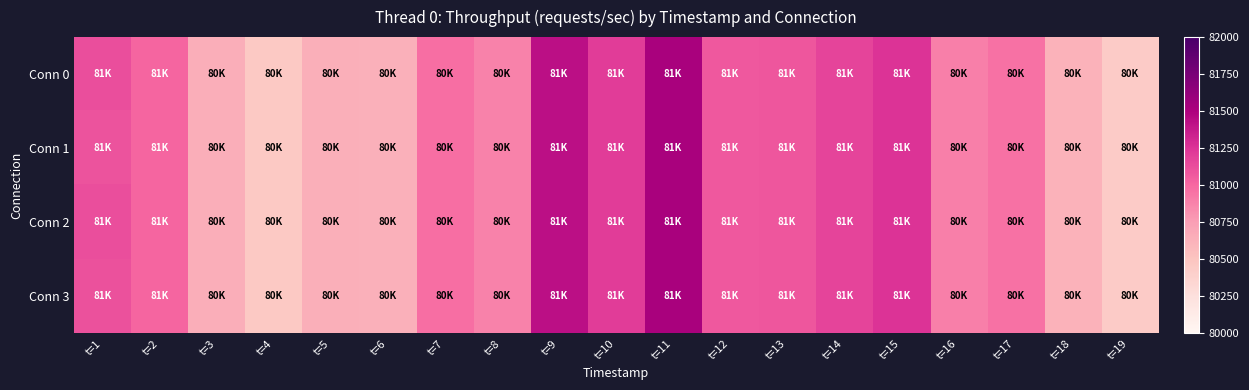

Reading left to right, list all the values displayed in this chart.

Conn 0: t=1=81122	t=2=81011	t=3=80651	t=4=80462	t=5=80641	t=6=80635	t=7=80969	t=8=80880	t=9=81428	t=10=81205	t=11=81517	t=12=81076	t=13=81085	t=14=81171	t=15=81256	t=16=80895	t=17=80956	t=18=80618	t=19=80445
Conn 1: t=1=81101	t=2=81011	t=3=80651	t=4=80462	t=5=80641	t=6=80635	t=7=80969	t=8=80880	t=9=81428	t=10=81205	t=11=81517	t=12=81076	t=13=81085	t=14=81171	t=15=81256	t=16=80895	t=17=80956	t=18=80618	t=19=80445
Conn 2: t=1=81118	t=2=81011	t=3=80651	t=4=80462	t=5=80641	t=6=80635	t=7=80969	t=8=80880	t=9=81428	t=10=81205	t=11=81517	t=12=81076	t=13=81085	t=14=81171	t=15=81256	t=16=80895	t=17=80956	t=18=80618	t=19=80445
Conn 3: t=1=81107	t=2=81011	t=3=80651	t=4=80462	t=5=80641	t=6=80635	t=7=80969	t=8=80880	t=9=81428	t=10=81205	t=11=81517	t=12=81076	t=13=81085	t=14=81171	t=15=81256	t=16=80895	t=17=80956	t=18=80618	t=19=80445